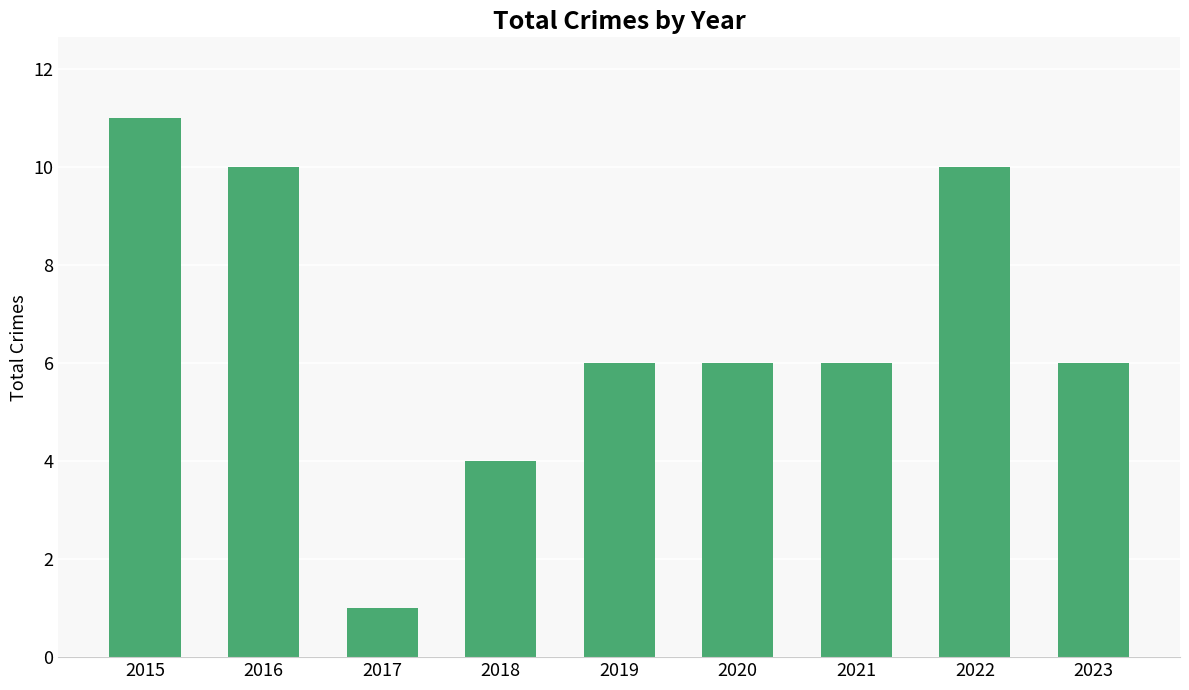

What is the sum of the values at 2017 and 2018?

5